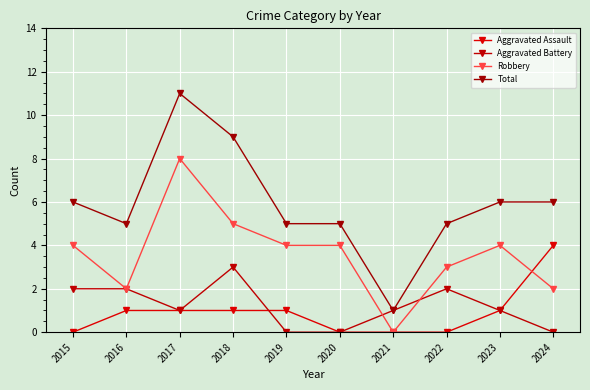

At which label does Total reach its minimum?

2021